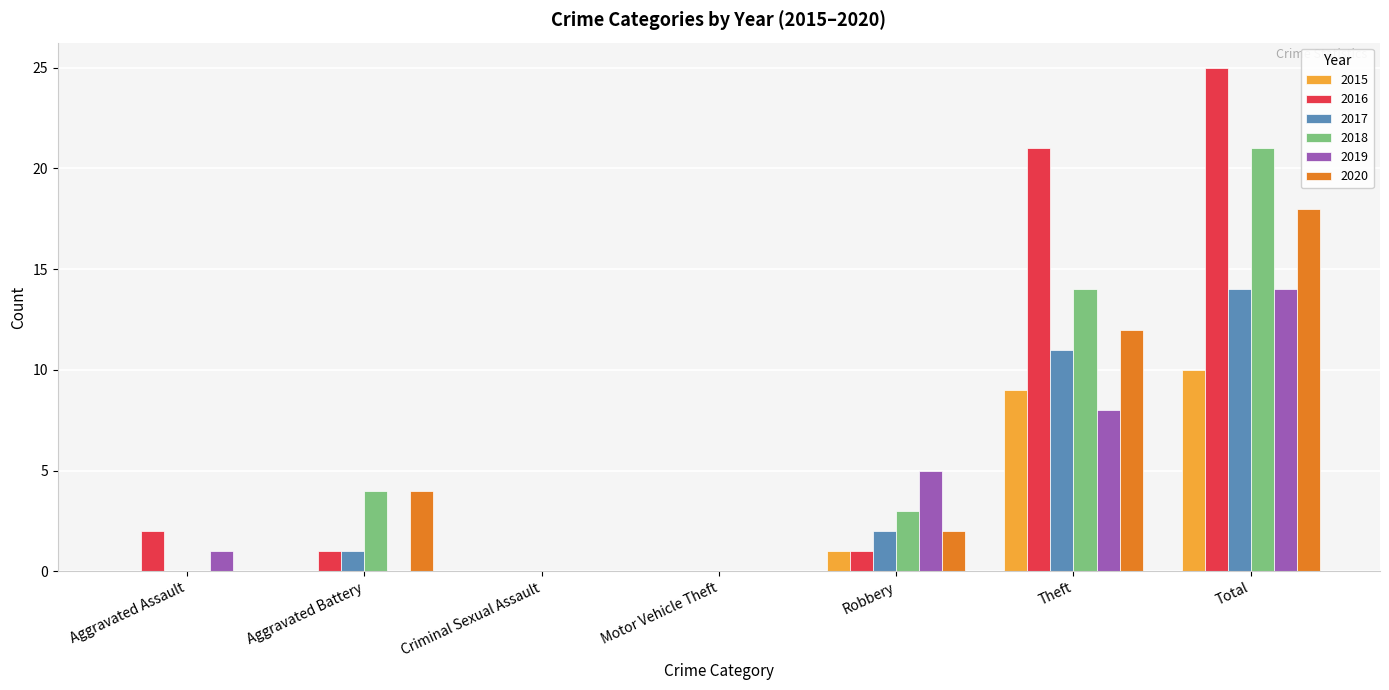

True or false: 2018 has a value of -14 at Criminal Sexual Assault.

False